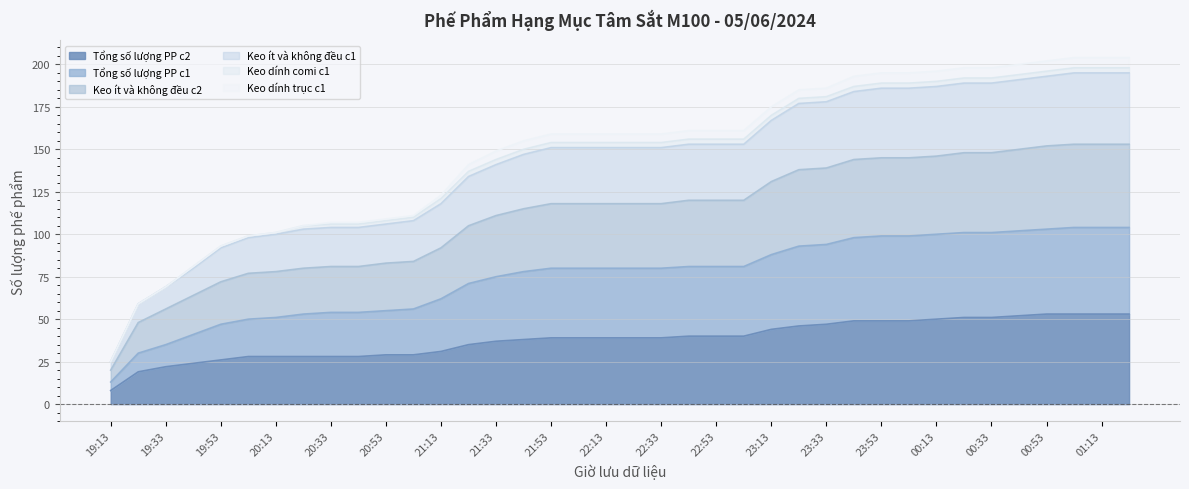

What position from the right is 19:13?

38